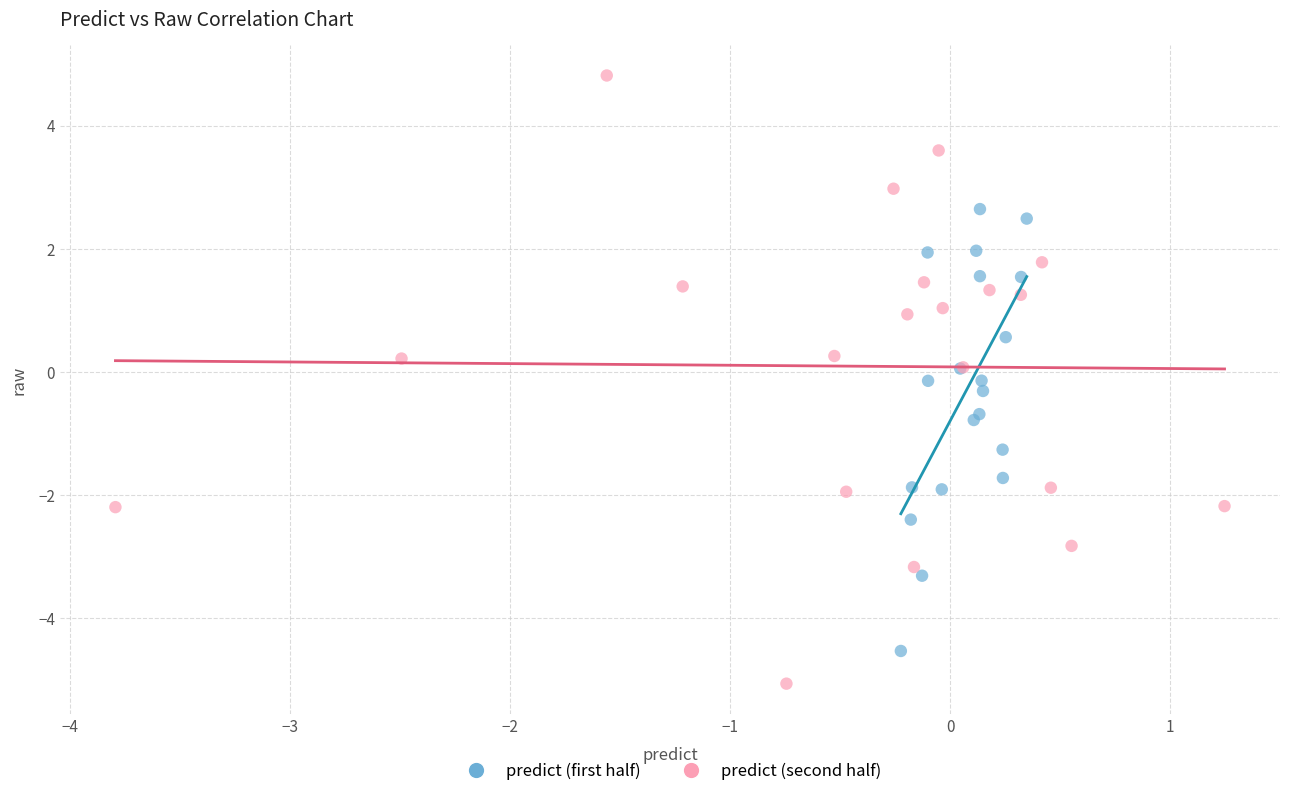

Which series contains the lowest Y value?

predict (second half)